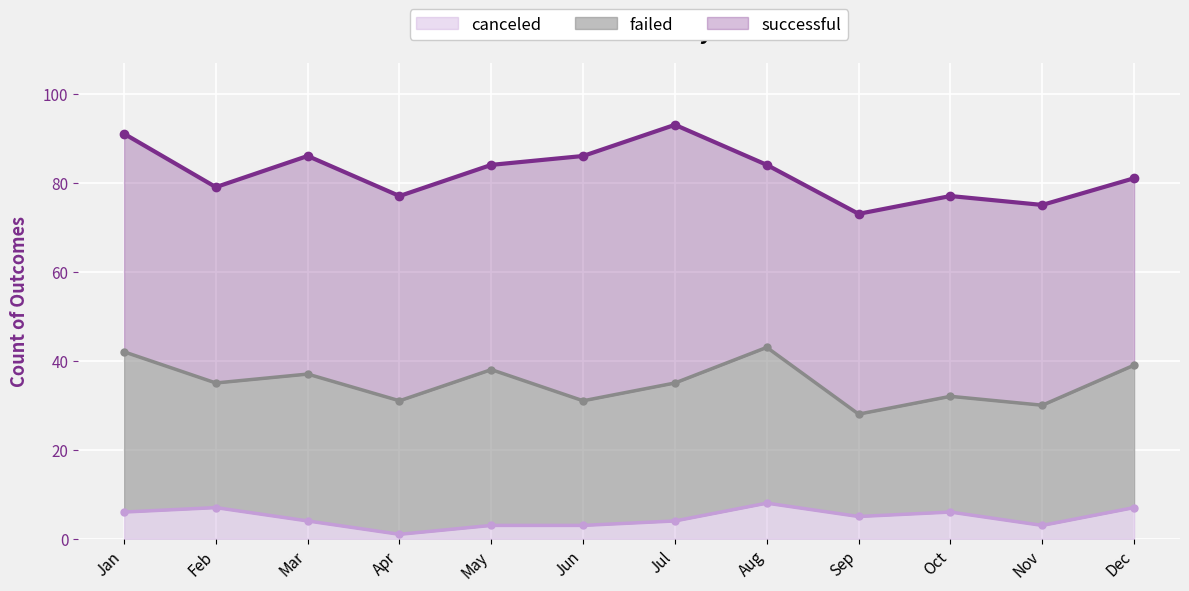

What is the sum of all failed values?

364